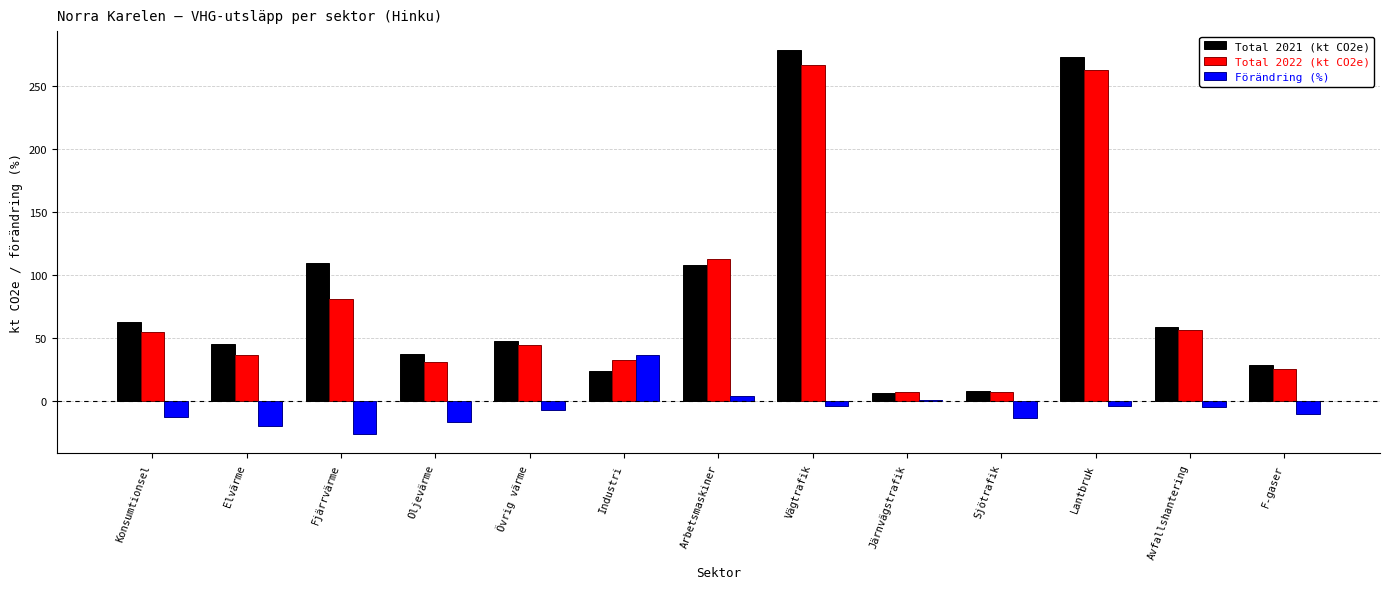

The Total 2022 (kt CO2e) series shows 364.7 at Lantbruk. True or false?

False